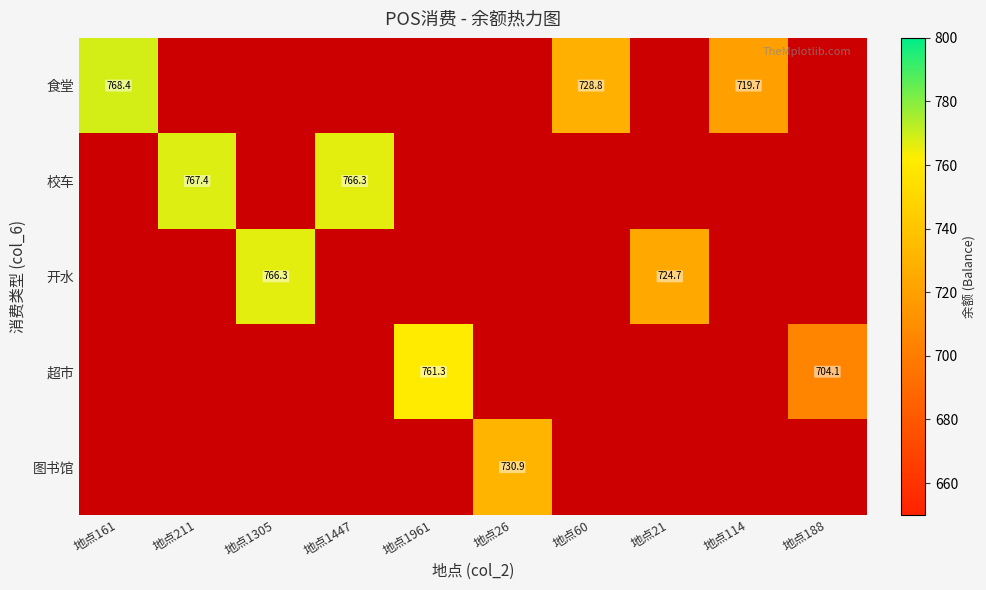

The 开水 series shows 964.7 at 地点21. True or false?

False